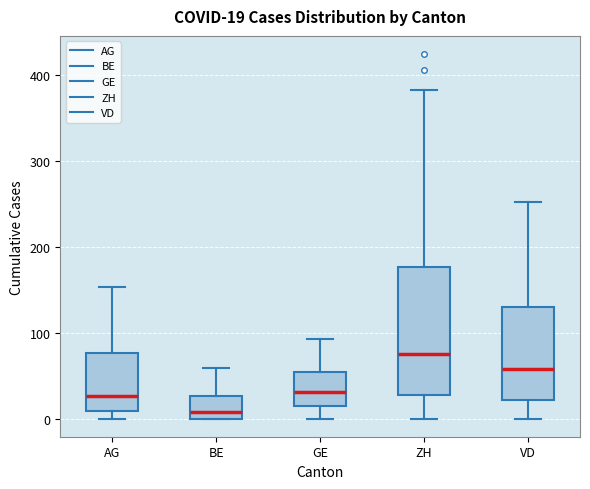

Which box has the lowest median line?

BE